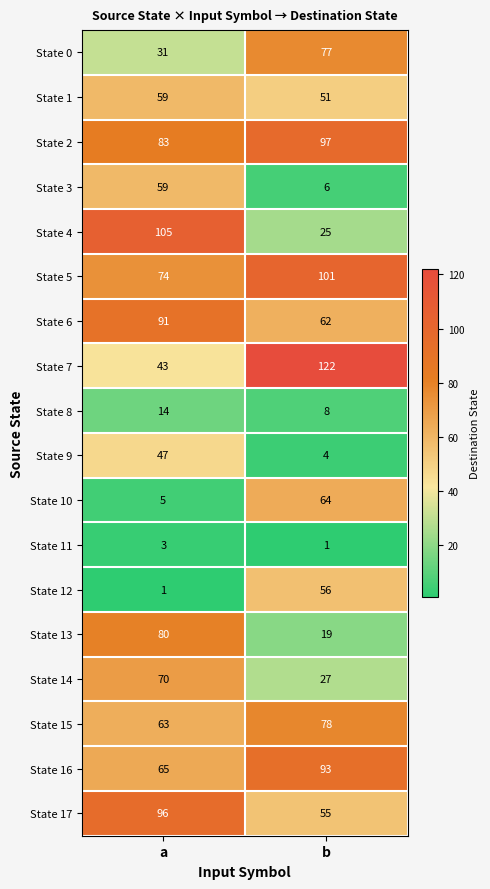

Which label corresponds to the largest value in the chart?

b